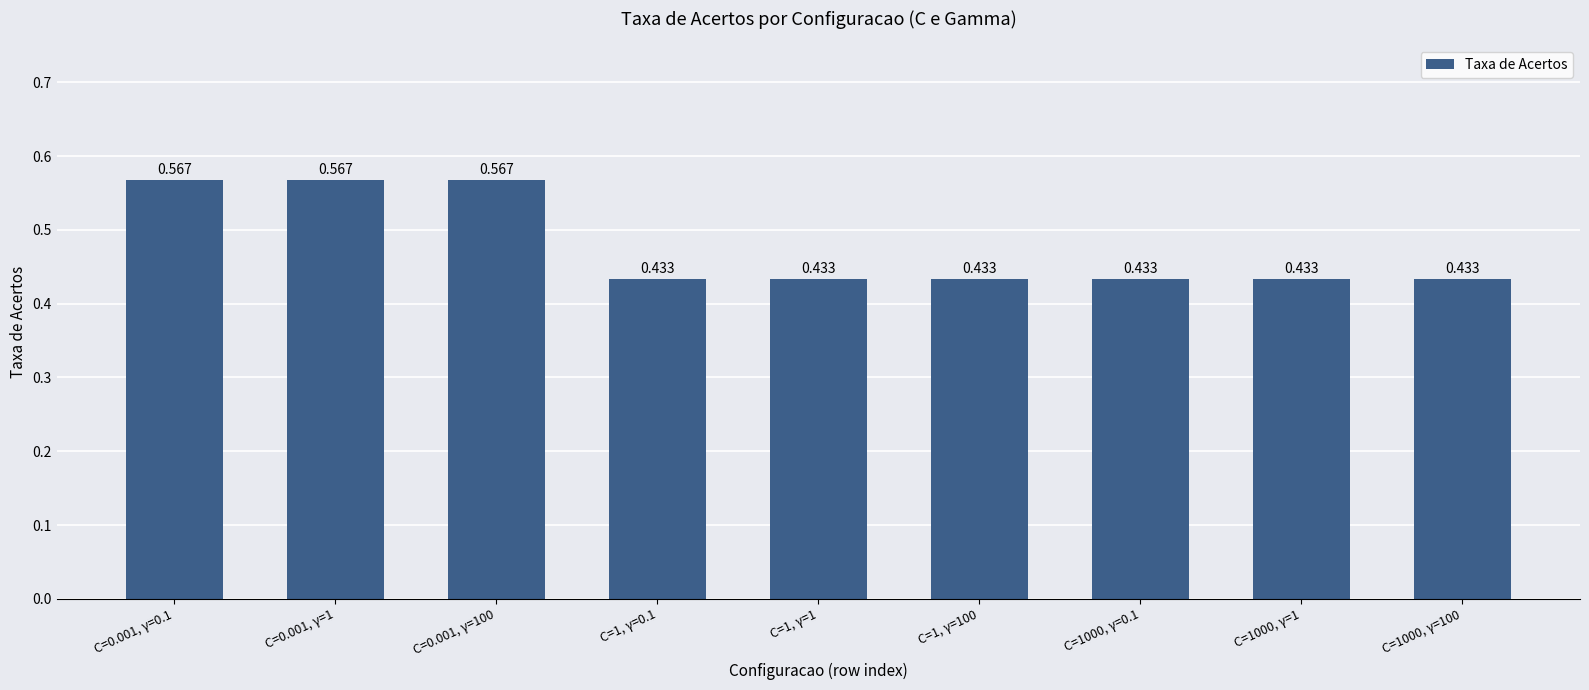

True or false: the data shows 0.6 at C=1000, γ=0.1.

False